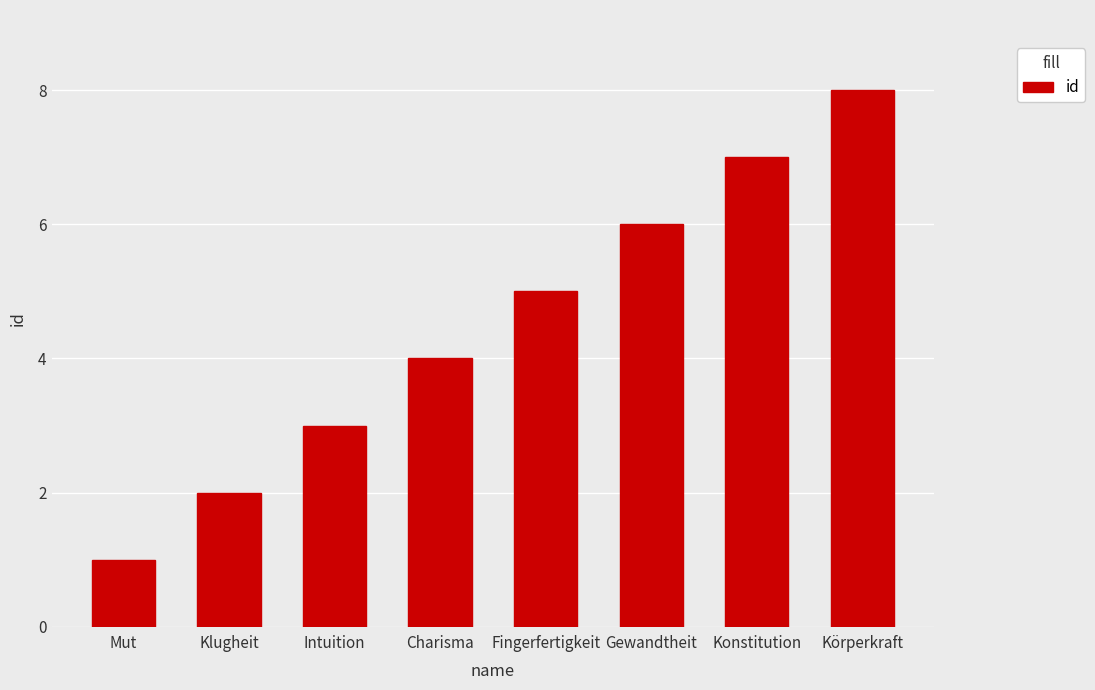

Where is the data nearest to the value 4?

Charisma